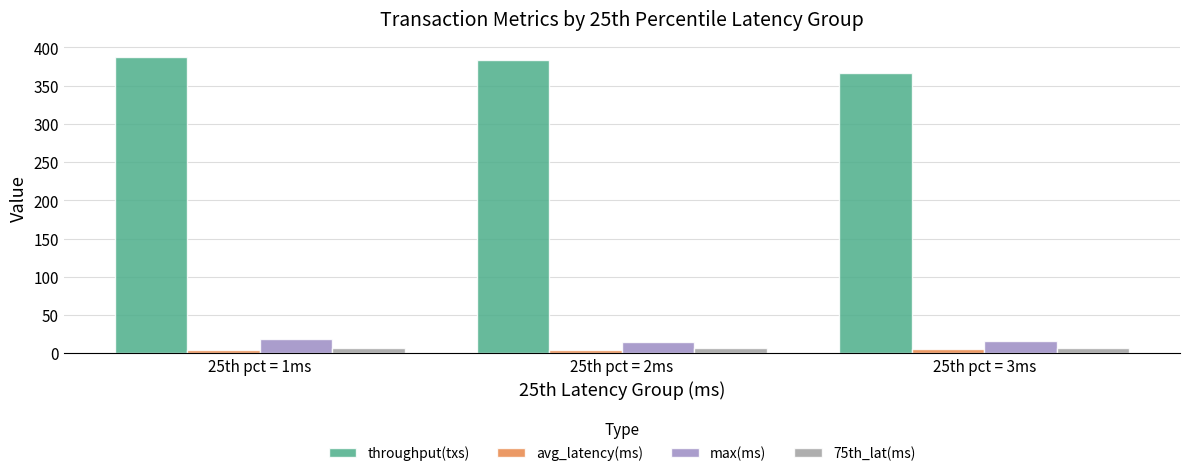

What is the maximum value for throughput(txs)?

387.9